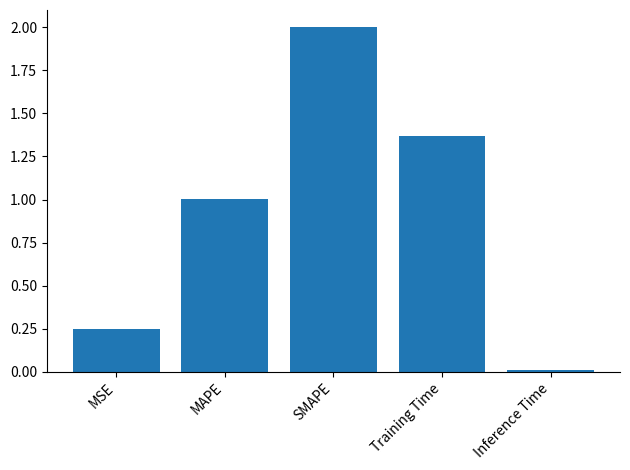

Is it true that the value at Training Time is 1.0?

False